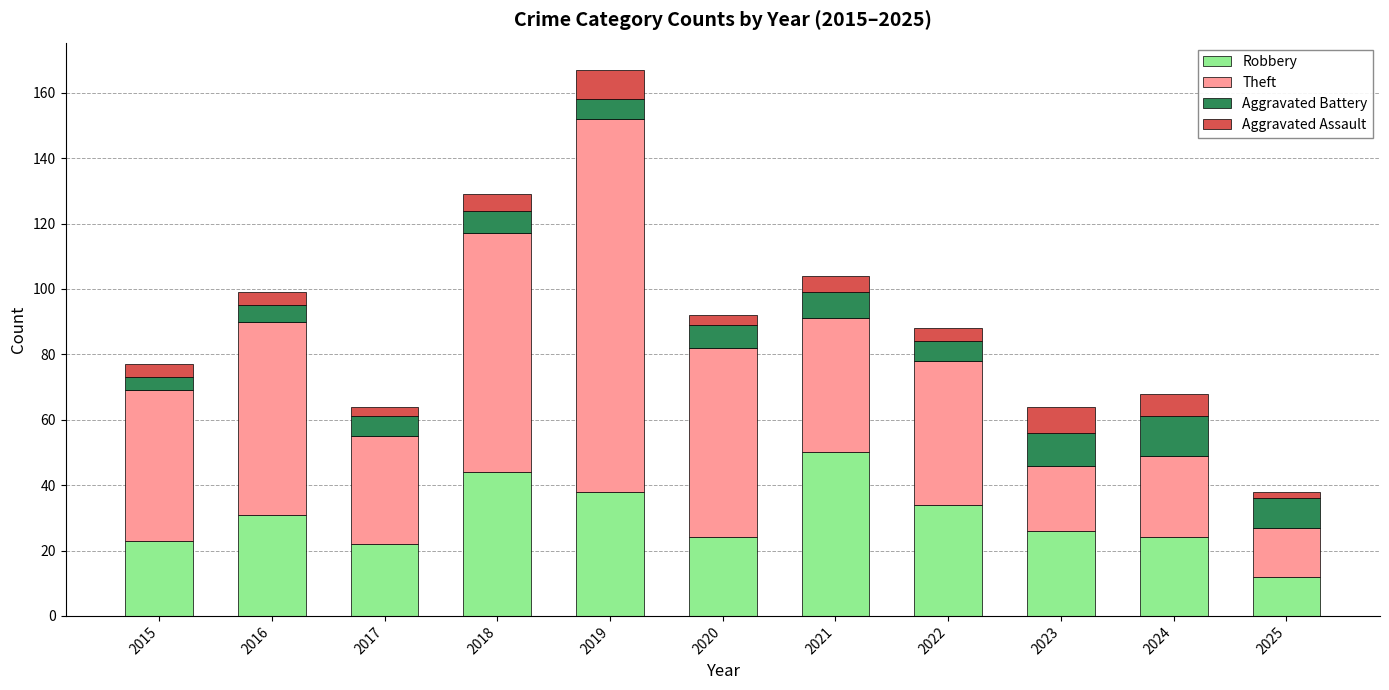

How many values in the Robbery series are below 26?

5